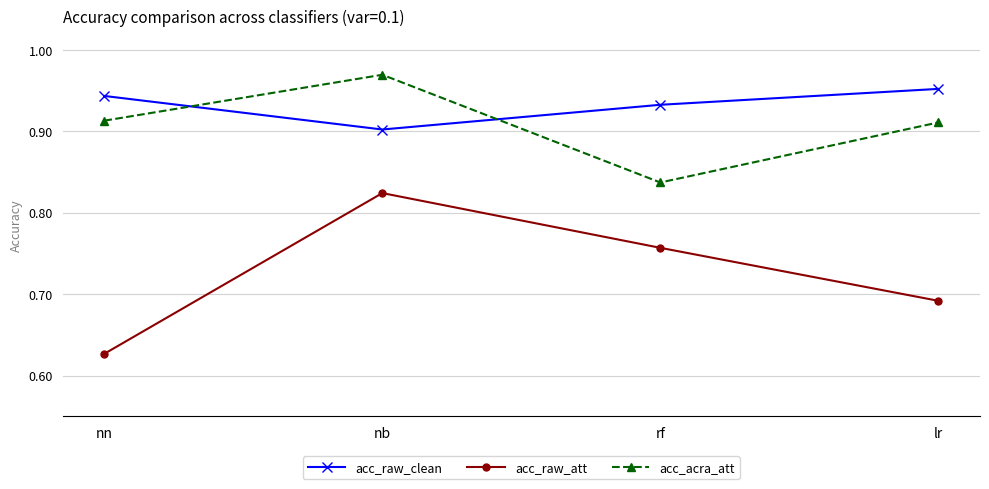

What is the label of the 3rd point from the left?

rf